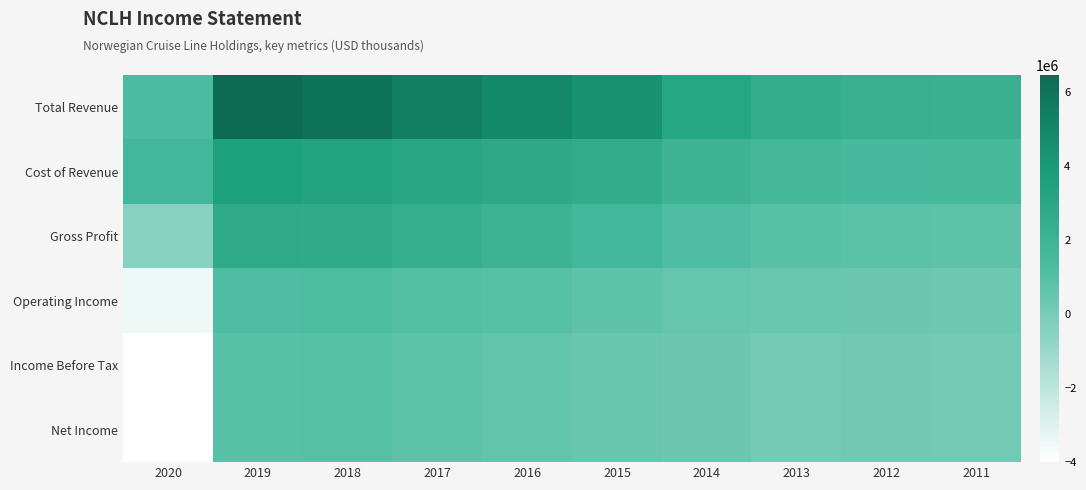

Reading right to left, extract all data points from this chart.

Total Revenue: 2011=2219300	2012=2276200	2013=2570300	2014=3125900	2015=4345000	2016=4874300	2017=5396200	2018=6055100	2019=6462400	2020=1279900
Cost of Revenue: 2011=1467900	2012=1478400	2013=1657700	2014=1946600	2015=2655400	2016=2850200	2017=3063600	2018=3377100	2019=3663300	2020=1693100
Gross Profit: 2011=751400	2012=797800	2013=912600	2014=1179300	2015=1689600	2016=2024100	2017=2332500	2018=2678100	2019=2799100	2020=-413200
Operating Income: 2011=316100	2012=357100	2013=395900	2014=502900	2015=702500	2016=925500	2017=1048800	2018=1219100	2019=1161400	2020=-3511900
Income Before Tax: 2011=126900	2012=169300	2013=114700	2014=340300	2015=433900	2016=640300	2017=770600	2018=969300	2019=911400	2020=-4000000
Net Income: 2011=126900	2012=168600	2013=101700	2014=338400	2015=427100	2016=633100	2017=759900	2018=954800	2019=930200	2020=-4012500